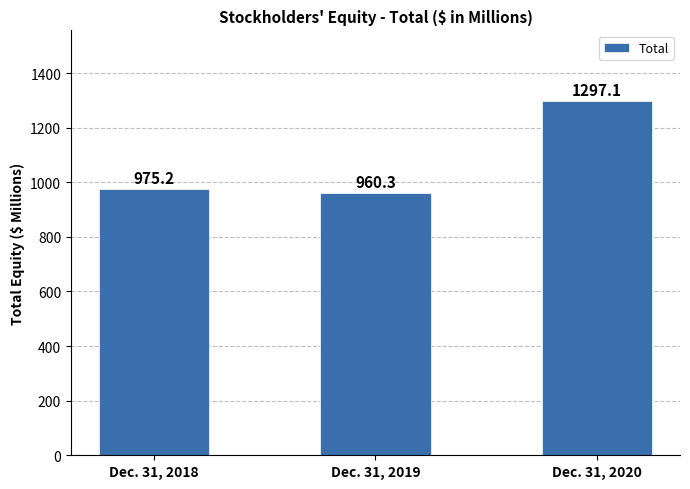

List the labels in order of value, largest first.

Dec. 31, 2020, Dec. 31, 2018, Dec. 31, 2019